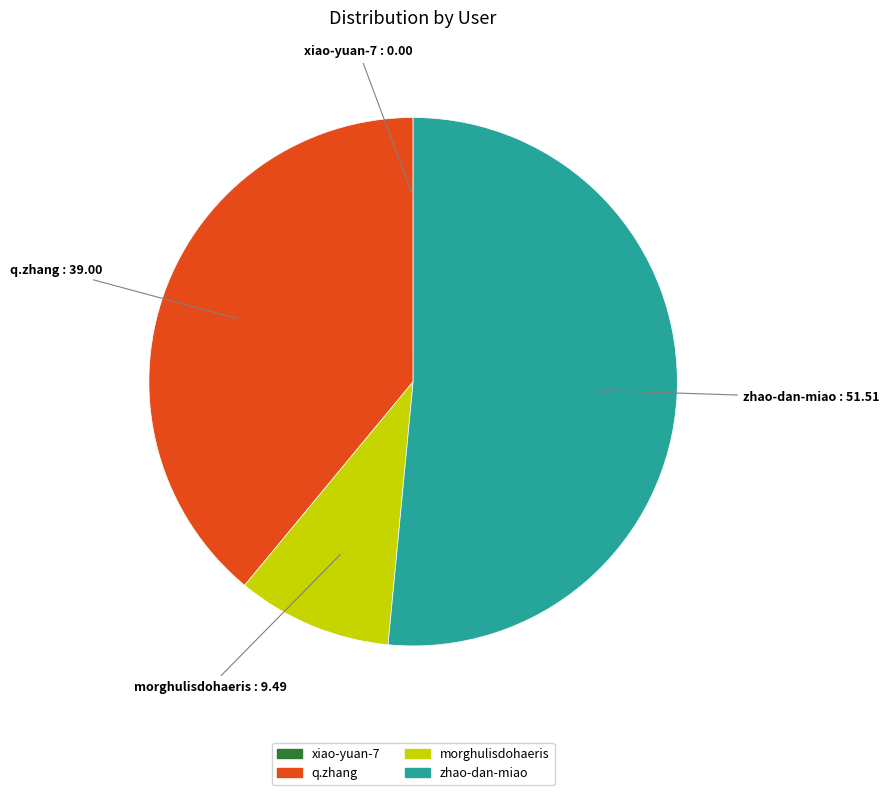

Which slice is the largest?

zhao-dan-miao